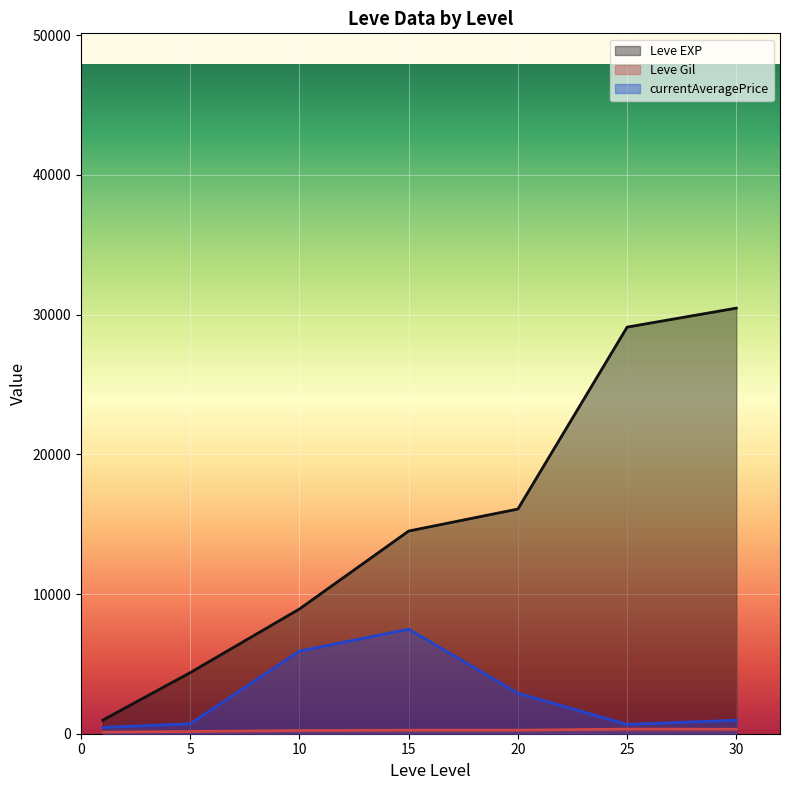

At which label does Leve Gil reach its peak?

25